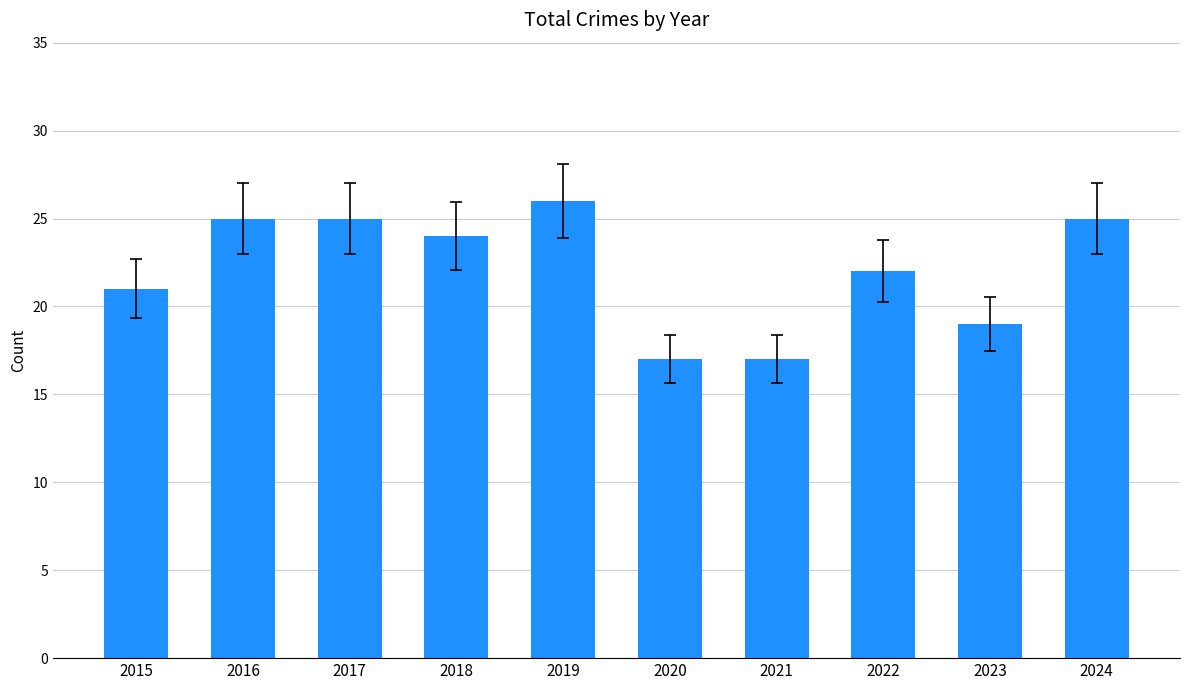

At which category does the chart reach its peak across all series?

2019